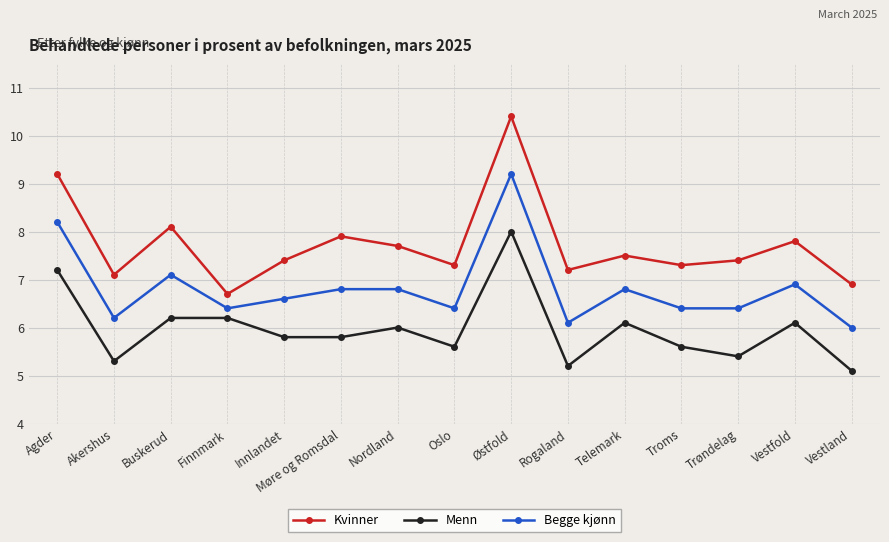

What is the average value of the Begge kjønn series?

6.8